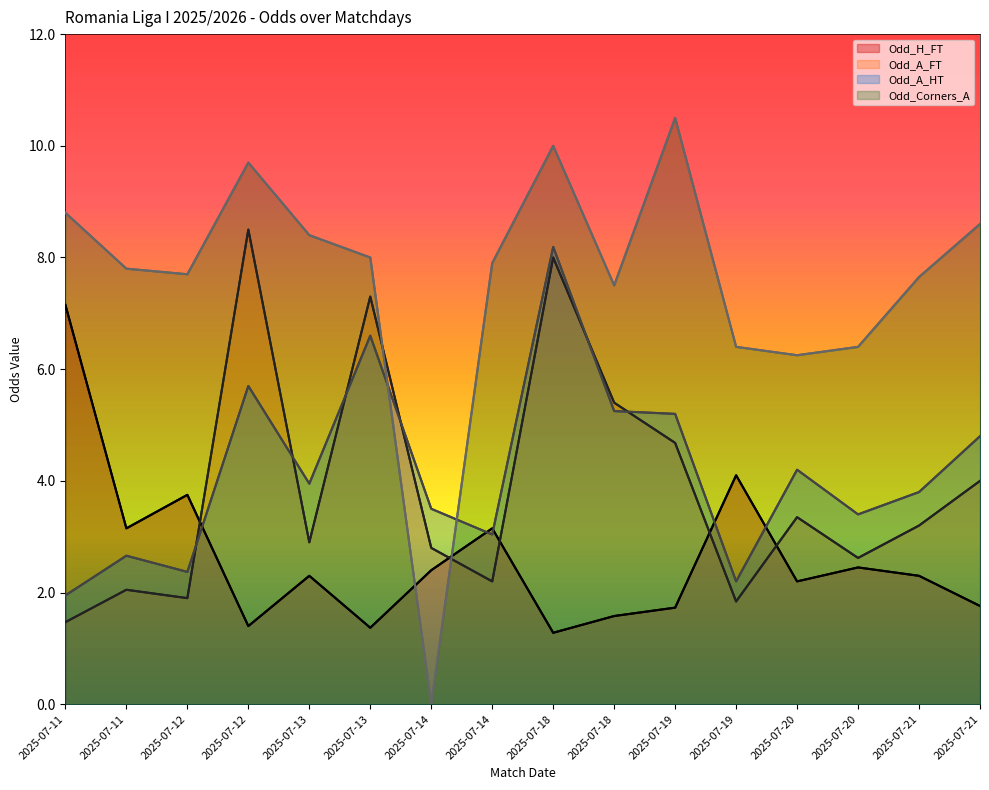

What is the value of the Odd_Corners_A point at the 15th from the left?

7.7